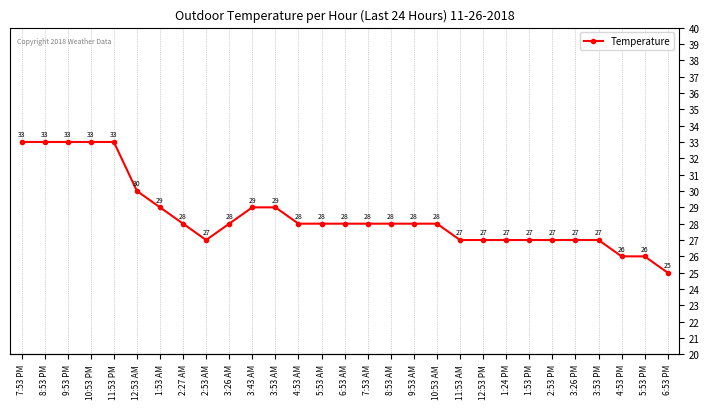

Reading right to left, transcribe all the data shown in this chart.

6:53 PM=25	5:53 PM=26	4:53 PM=26	3:53 PM=27	3:26 PM=27	2:53 PM=27	1:53 PM=27	1:24 PM=27	12:53 PM=27	11:53 AM=27	10:53 AM=28	9:53 AM=28	8:53 AM=28	7:53 AM=28	6:53 AM=28	5:53 AM=28	4:53 AM=28	3:53 AM=29	3:43 AM=29	3:26 AM=28	2:53 AM=27	2:27 AM=28	1:53 AM=29	12:53 AM=30	11:53 PM=33	10:53 PM=33	9:53 PM=33	8:53 PM=33	7:53 PM=33